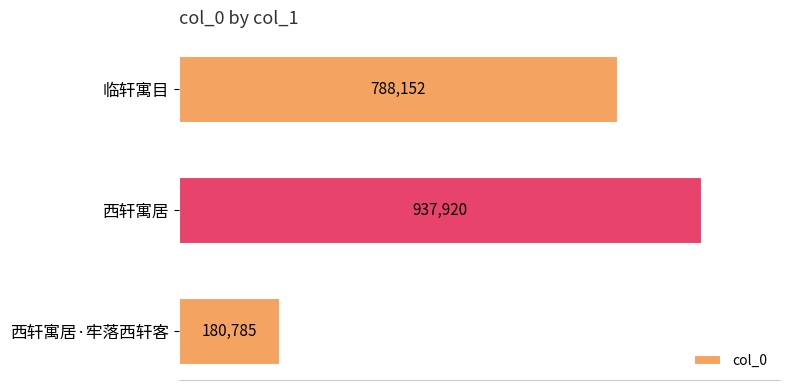

What is the difference between the maximum and minimum values?

757135